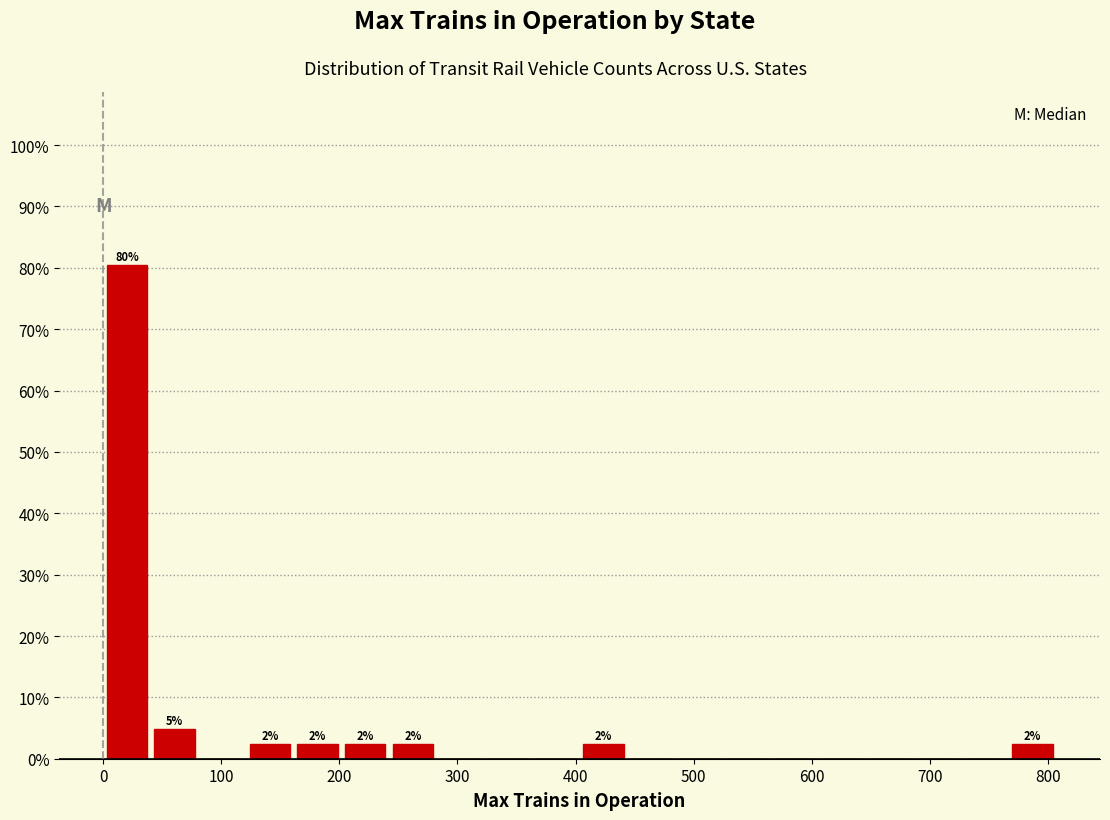

Which range on the x-axis has the tallest bar?

0 to 40